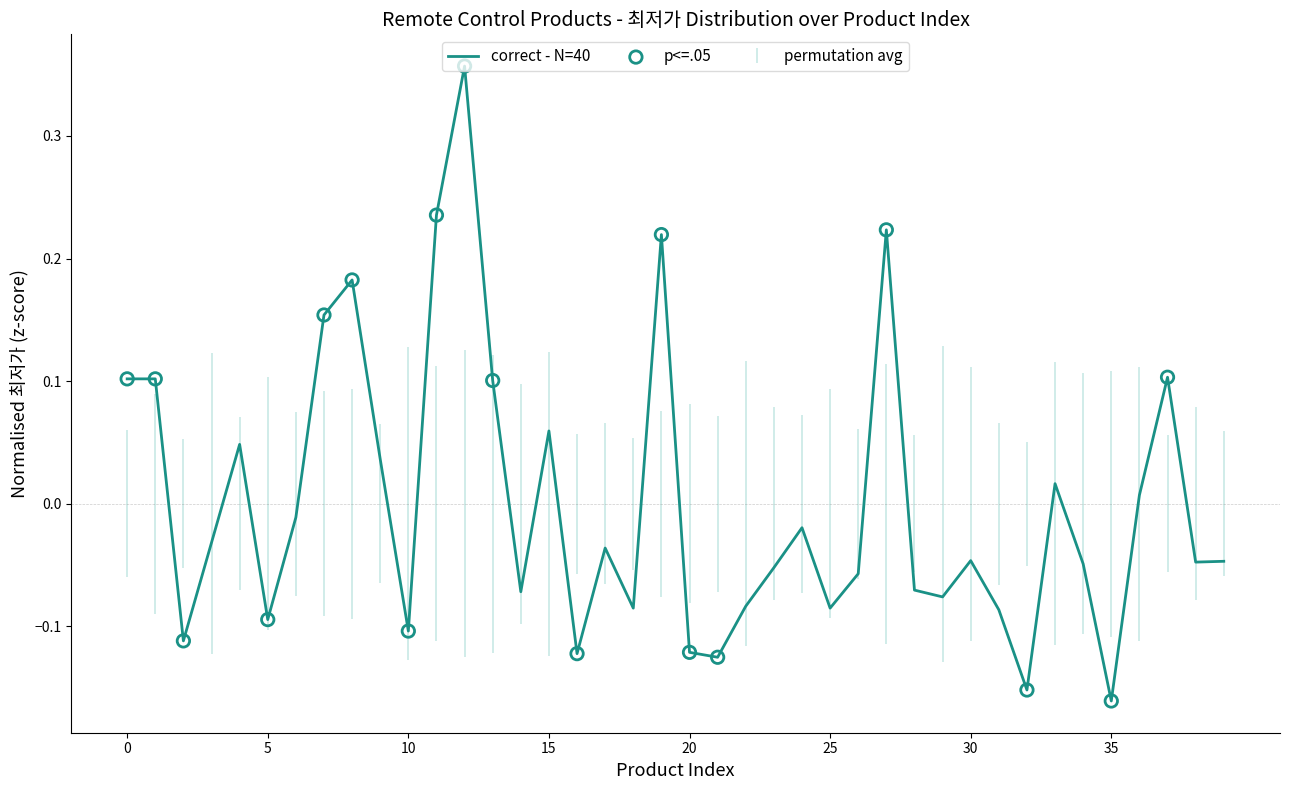

What is the difference between the maximum and minimum values?

0.5